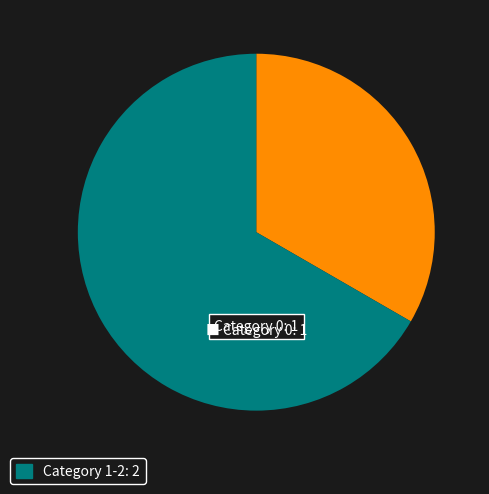

Is there a majority slice in this chart?

Yes